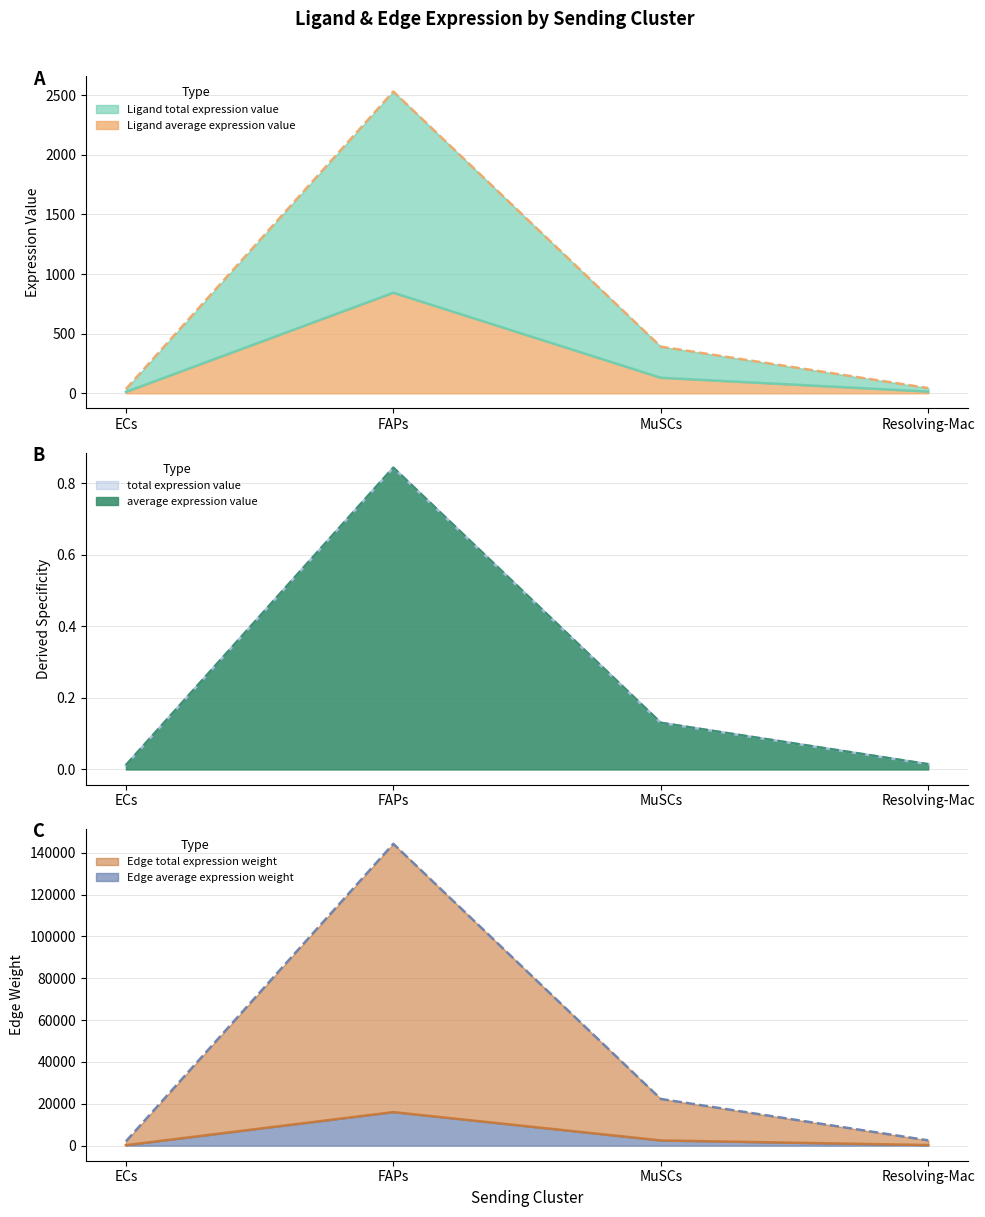

At which label does Ligand average expression value reach its peak?

FAPs